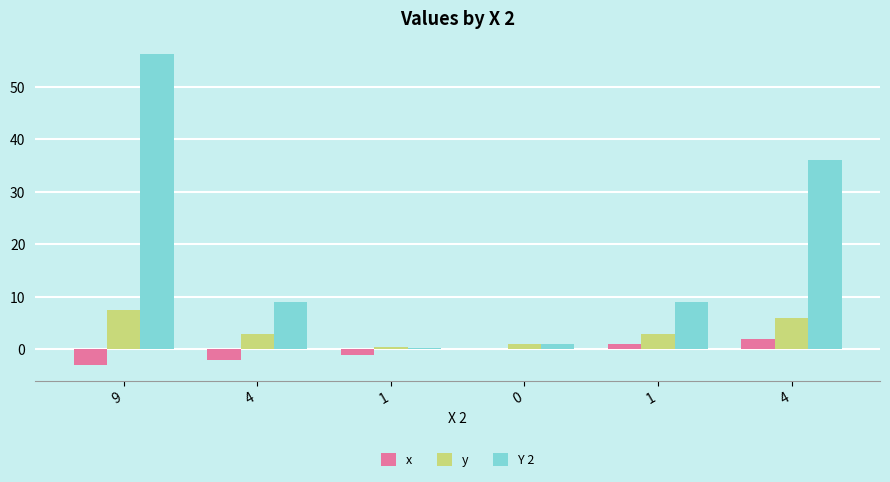

At how many categories does at least one series exceed 44?

1